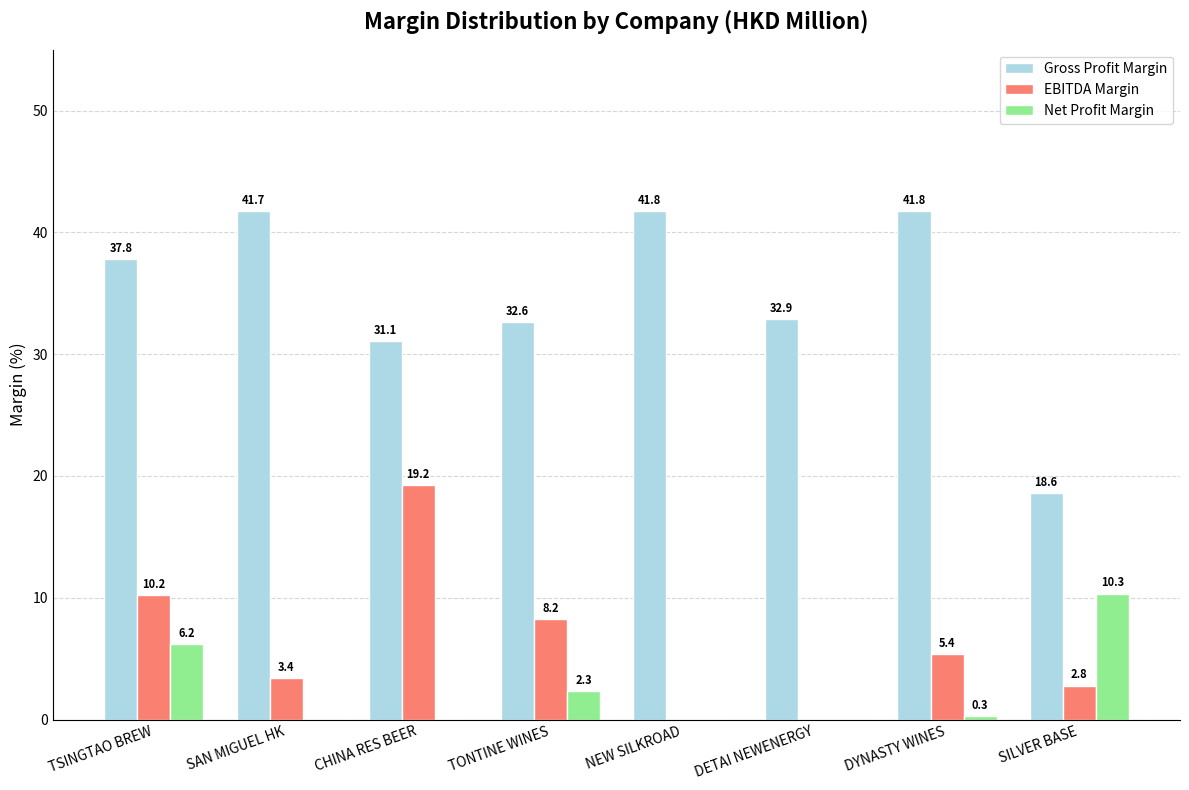

Is it true that EBITDA Margin equals 0.0 at DETAI NEWENERGY?

True